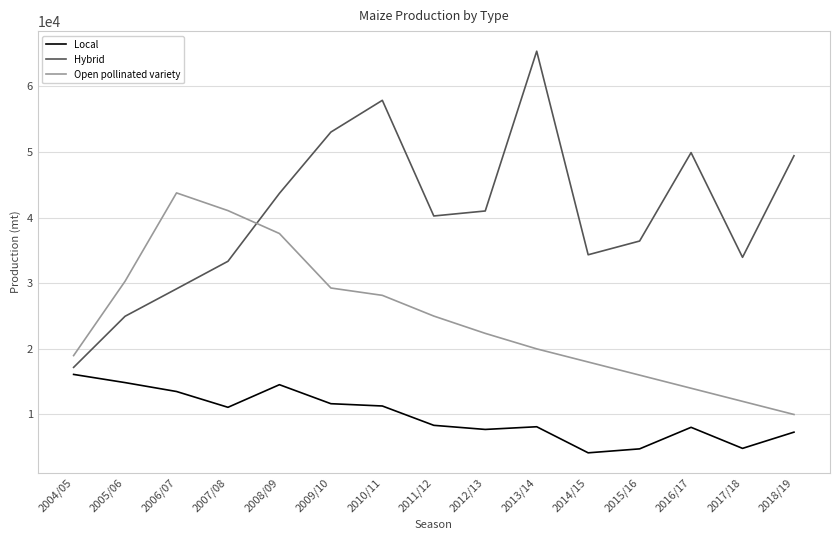

At which label does Open pollinated variety reach its minimum?

2018/19